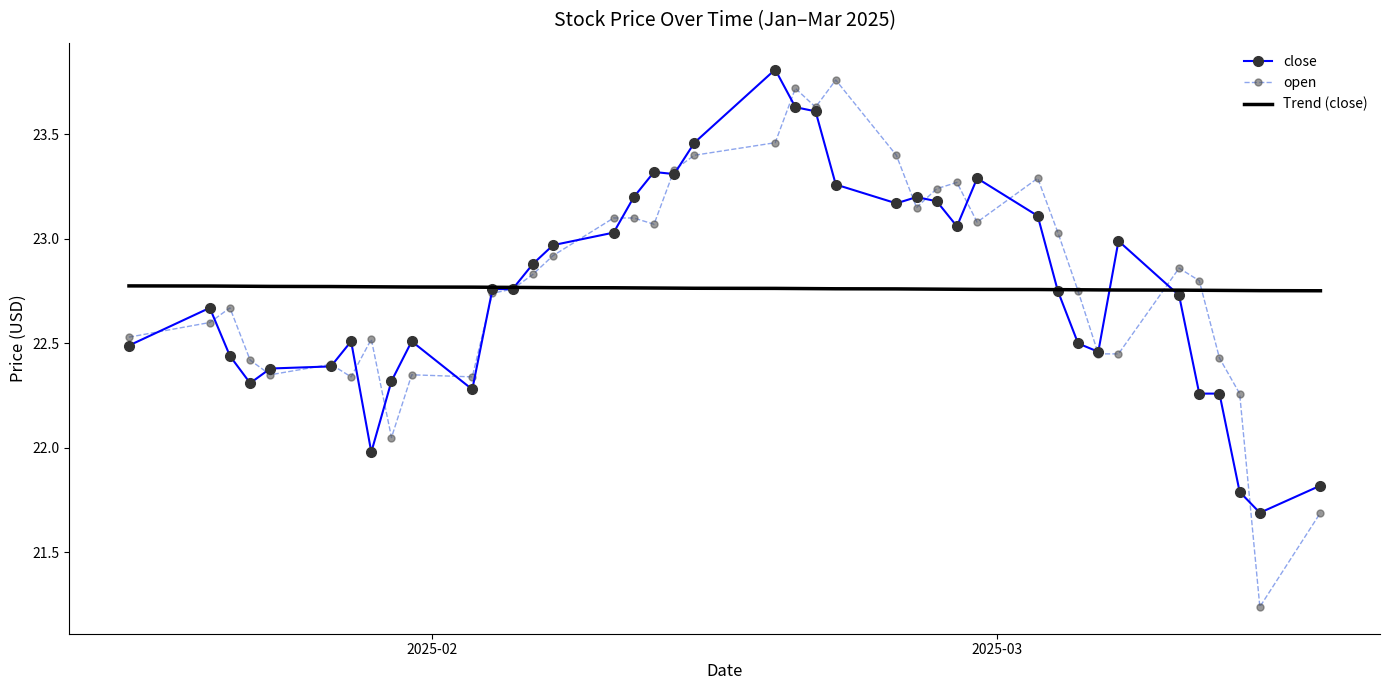

True or false: open has more than 2 interior local peaks.

True